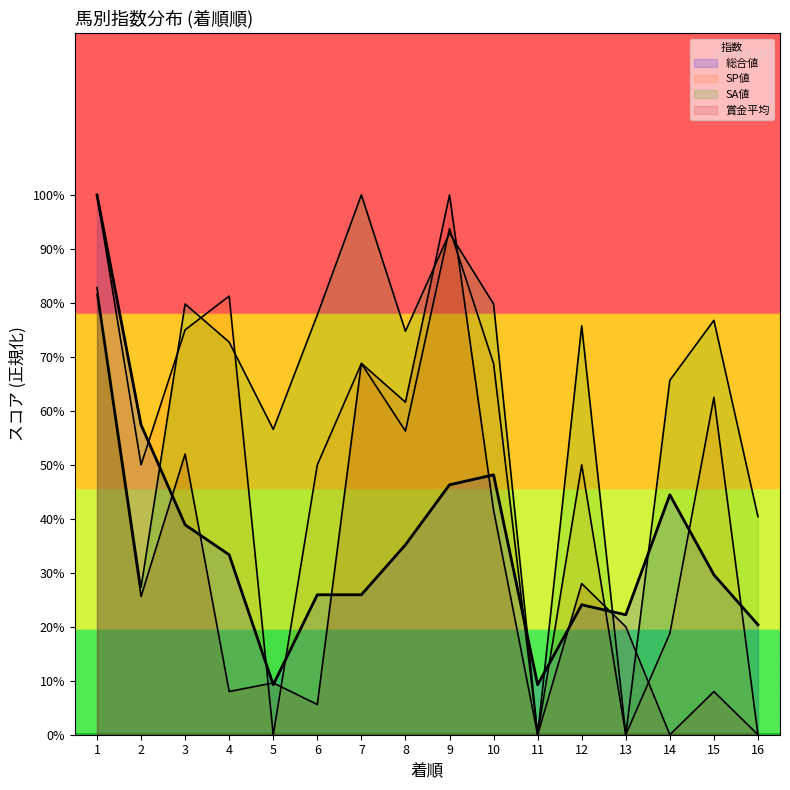

The value of 賞金平均 at 1 is 108.8. True or false?

False